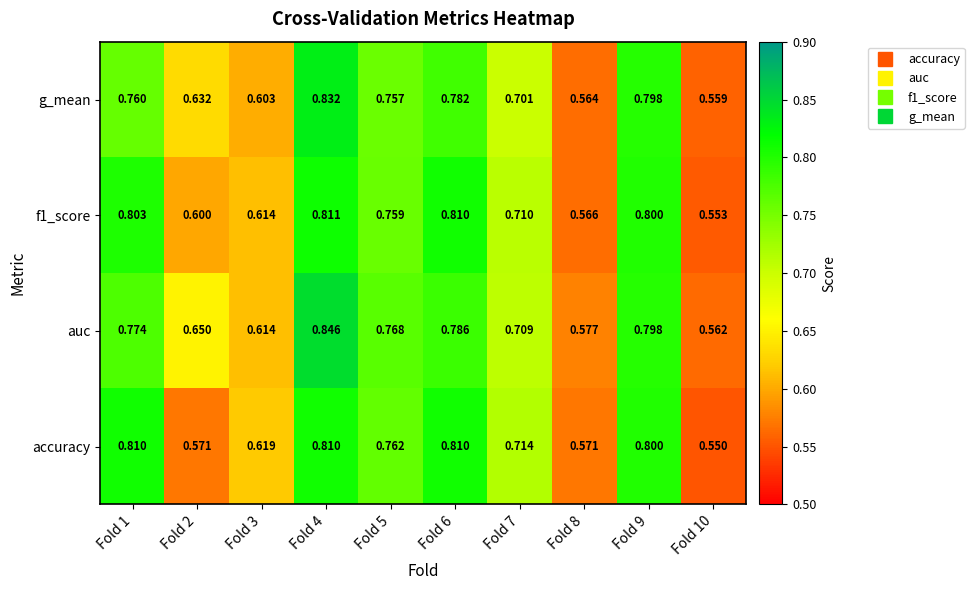

Which series has the widest spread of values?

auc